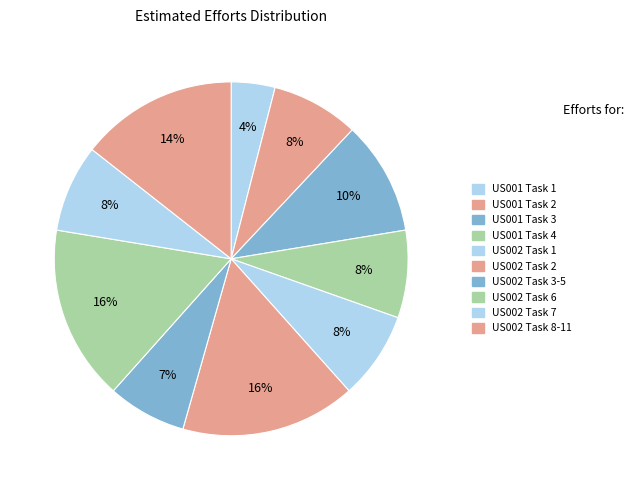

How many slices are in this pie chart?

10